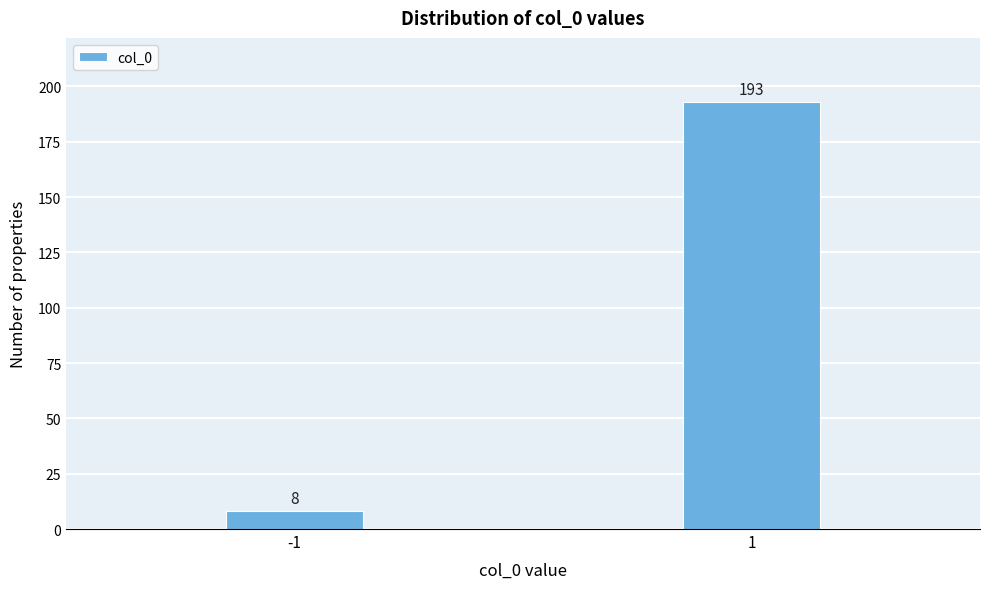

Reading left to right, transcribe all the data shown in this chart.

8	193